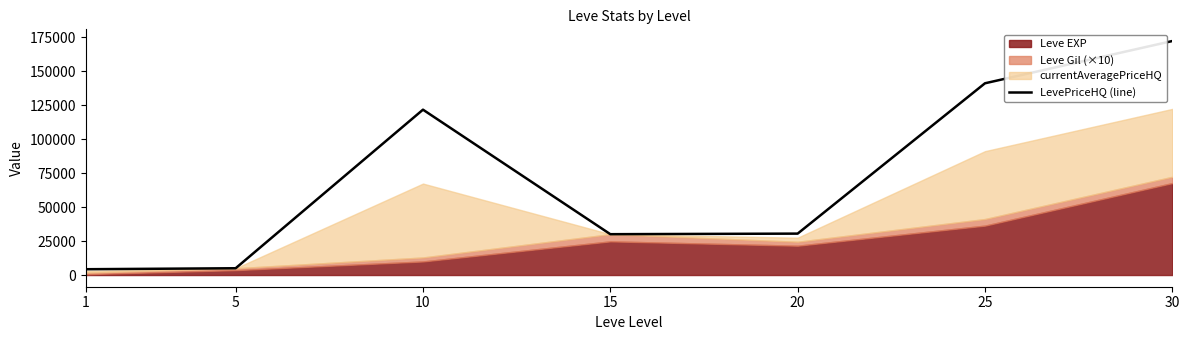

The value of LevePriceHQ (line) at 15 is 8283. True or false?

False